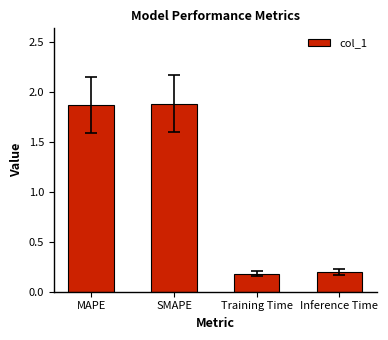

At which label does the data first exceed 1?

MAPE